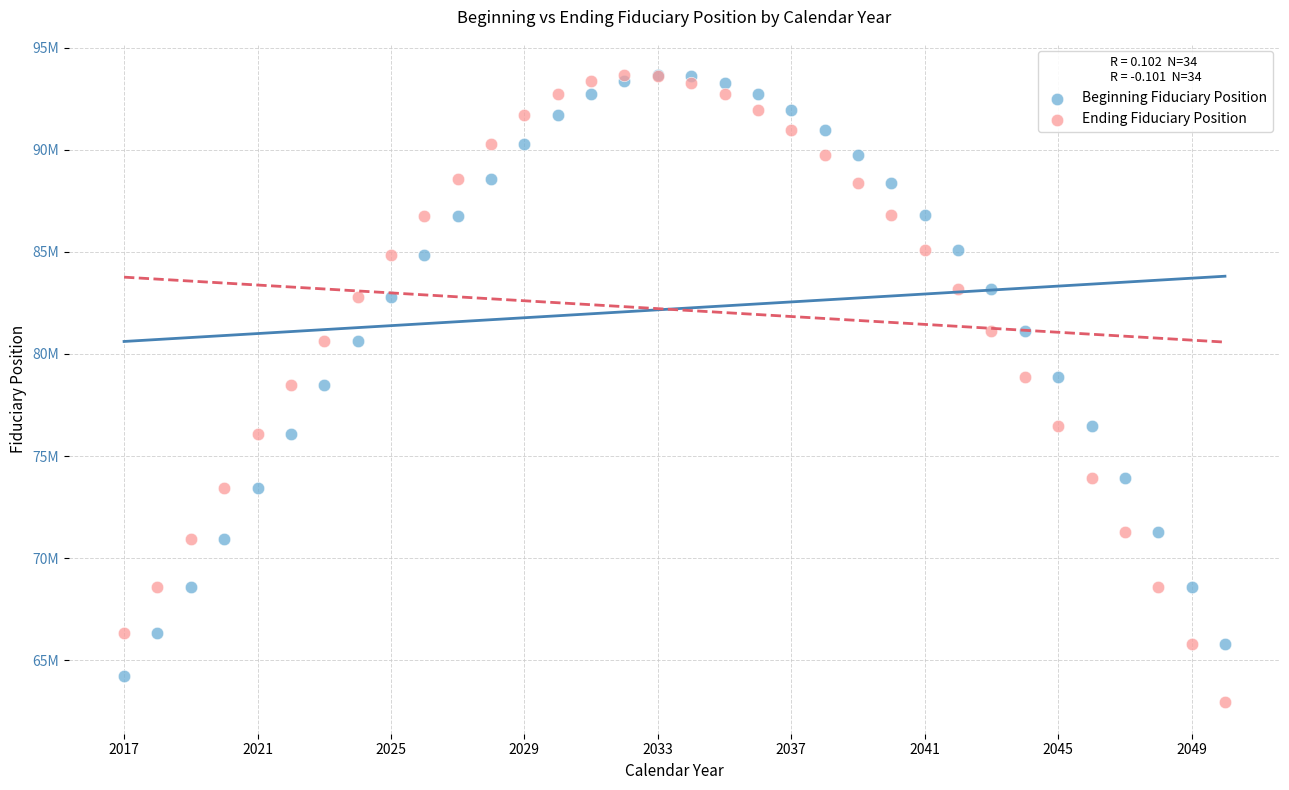

Which series has the widest spread of Y values?

Ending Fiduciary Position